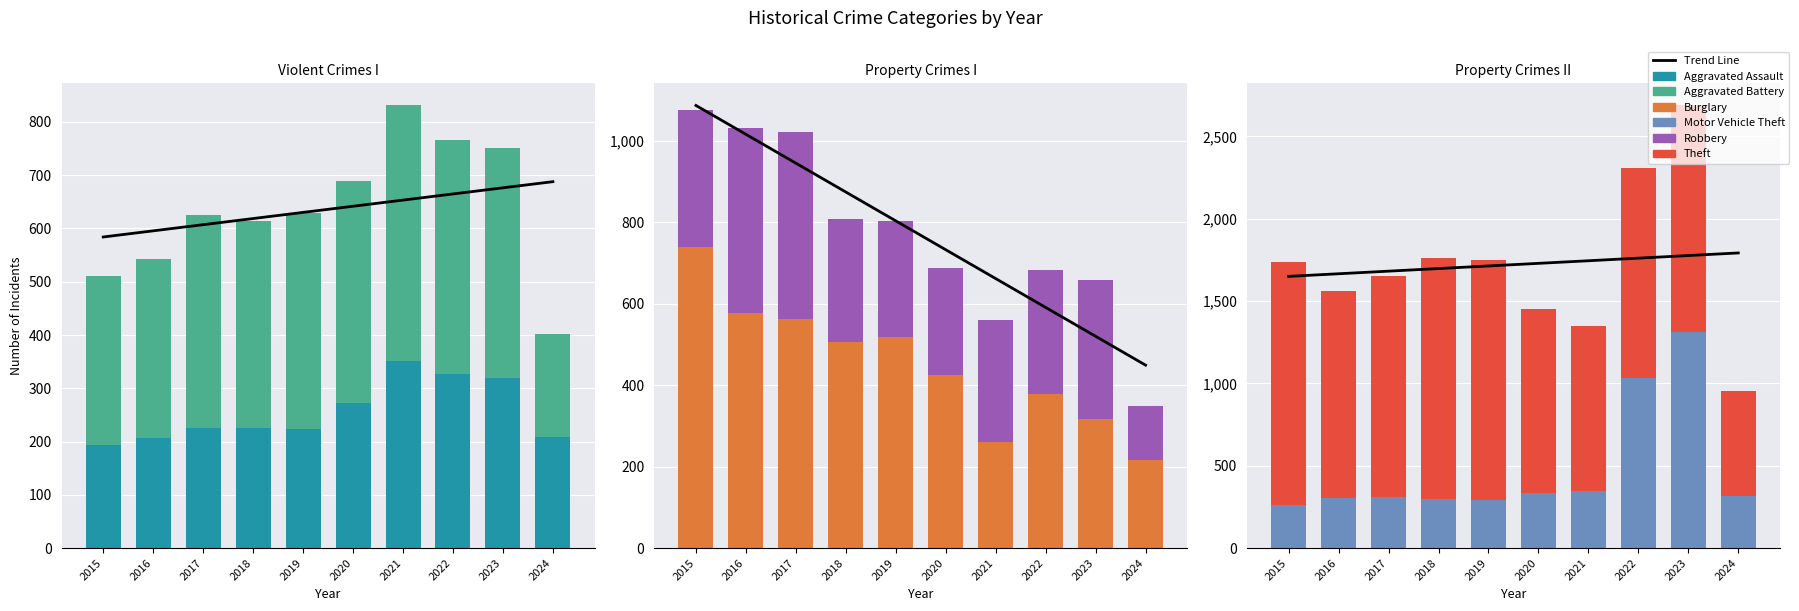

How many bars are there in total?

60